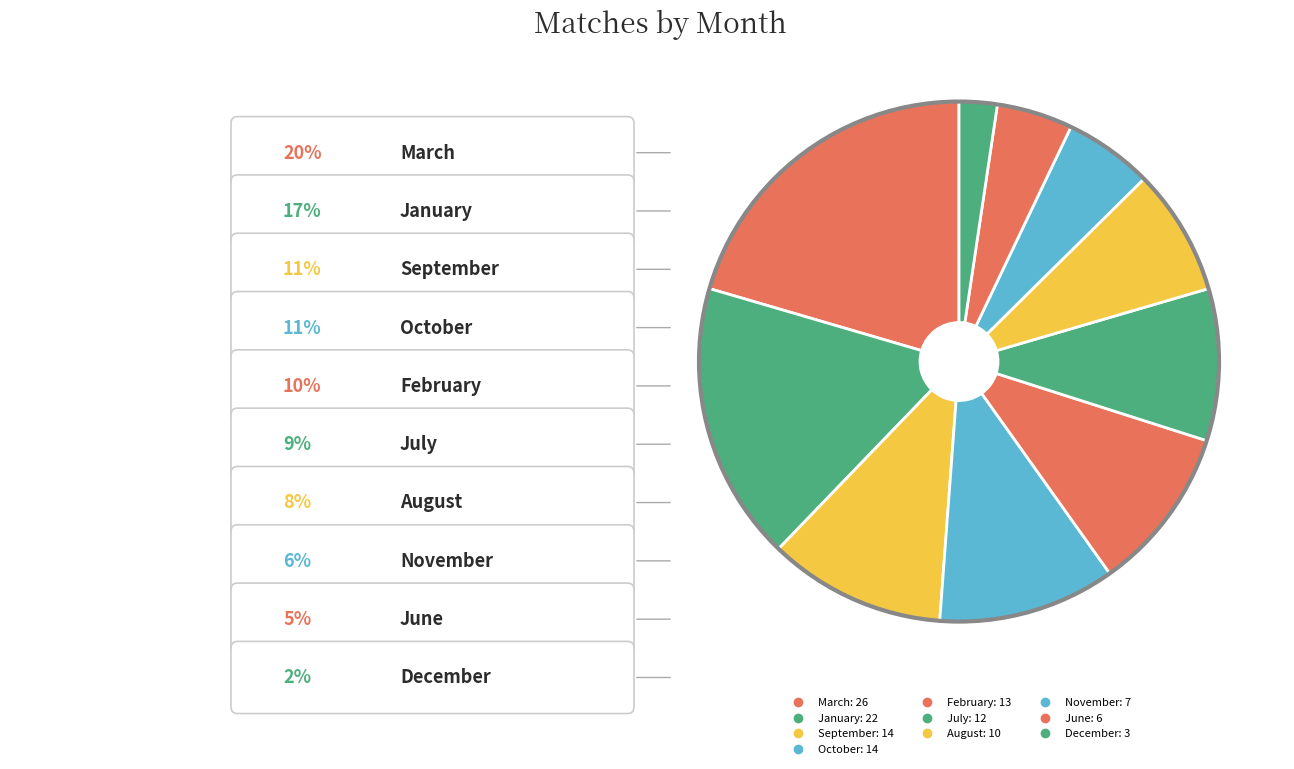

Is November the majority of the pie?

No